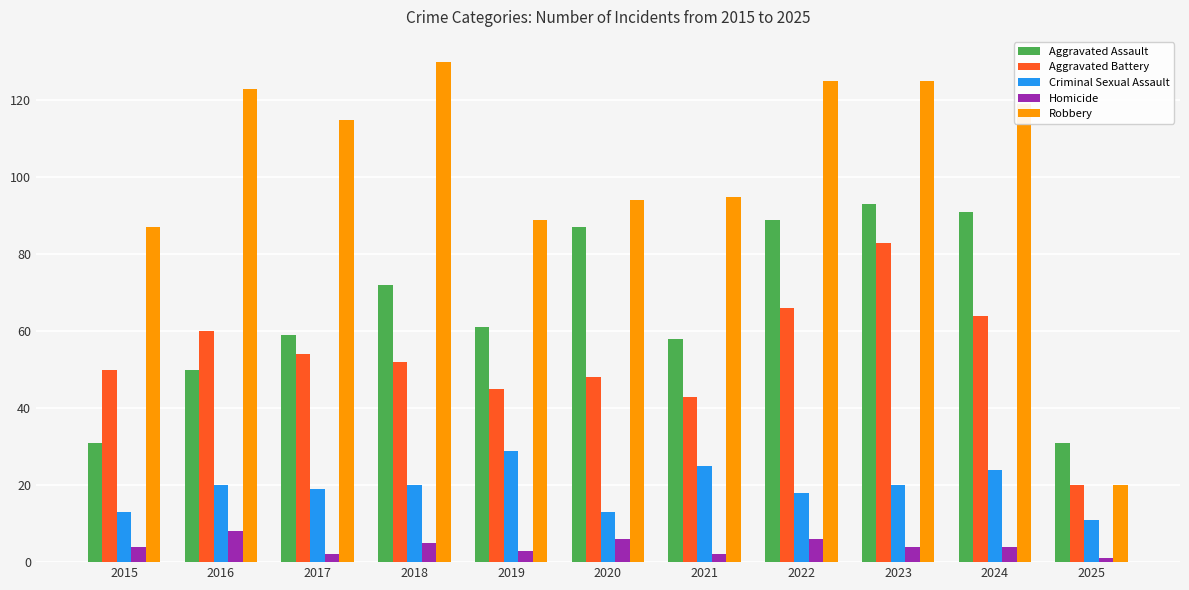

Rank the series at 2021 from lowest to highest value.

Homicide, Criminal Sexual Assault, Aggravated Battery, Aggravated Assault, Robbery